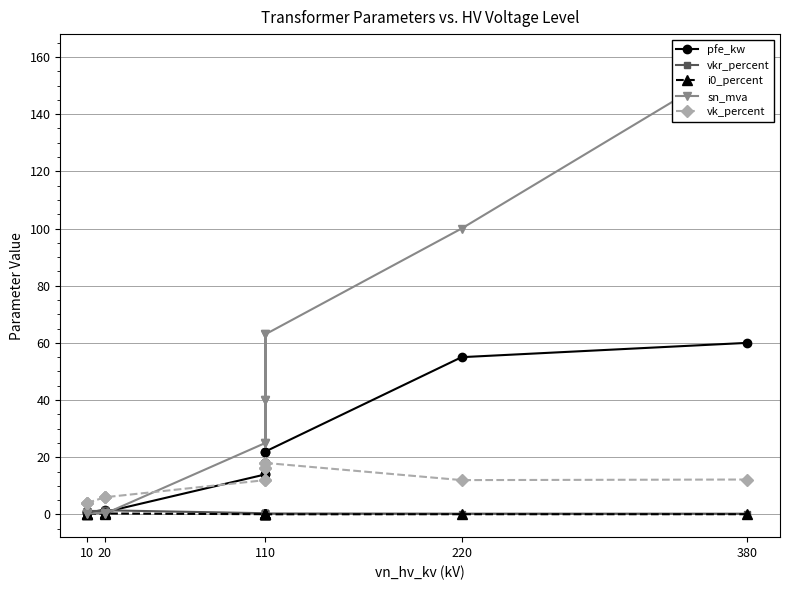

How many interior local peaks does the vkr_percent series have?

3